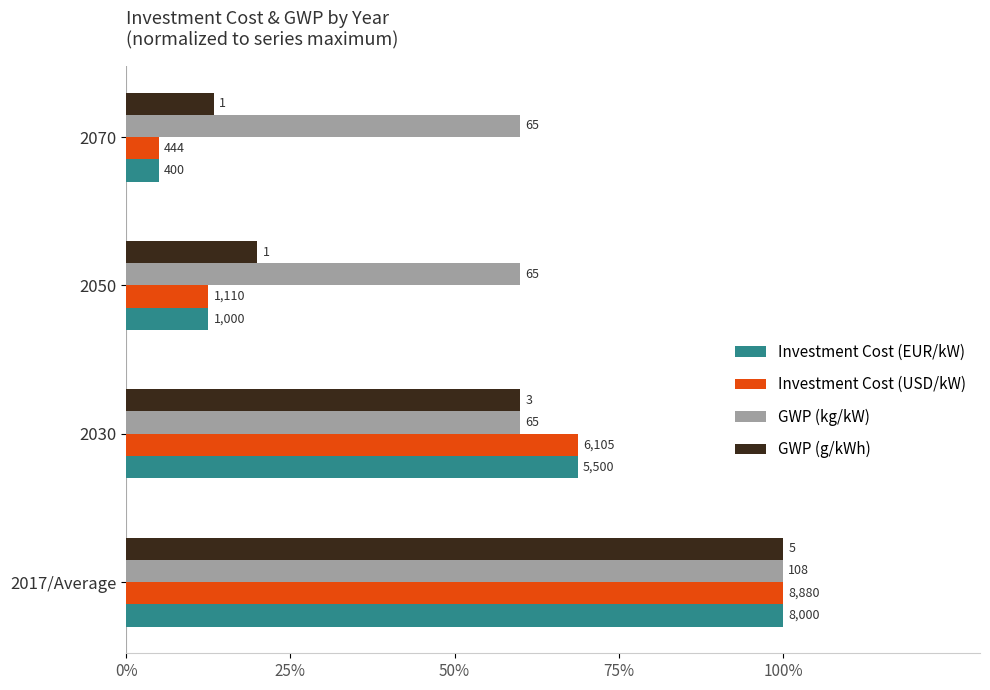

What are all the series names shown in the legend?

Investment Cost (EUR/kW), Investment Cost (USD/kW), GWP (kg/kW), GWP (g/kWh)